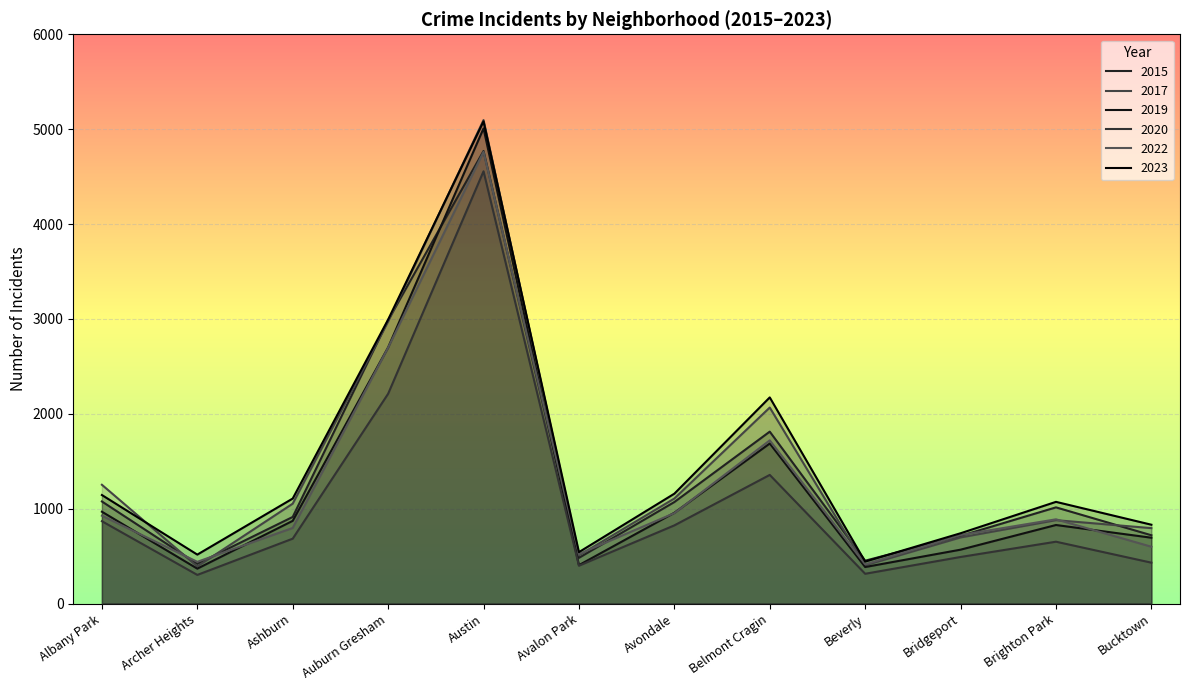

At which label is 2022 closest to 2587?

Auburn Gresham